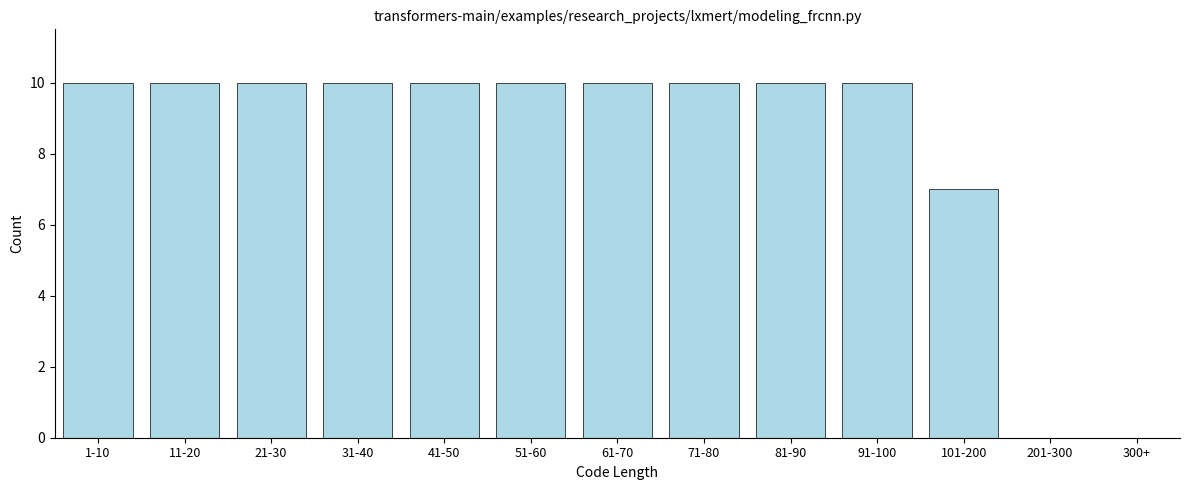

Reading left to right, what are all the values shown in this chart?

1-10=10	11-20=10	21-30=10	31-40=10	41-50=10	51-60=10	61-70=10	71-80=10	81-90=10	91-100=10	101-200=7	201-300=0	300+=0